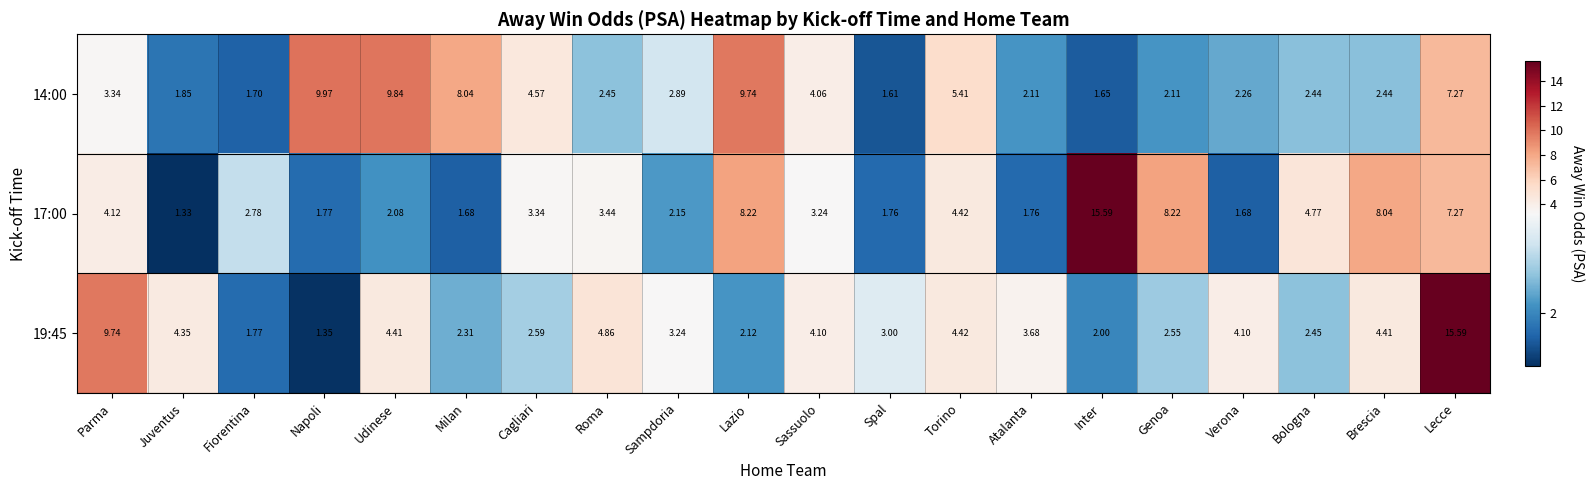

Is the value of 19:45 at Inter greater than the value of 14:00 at Brescia?

No